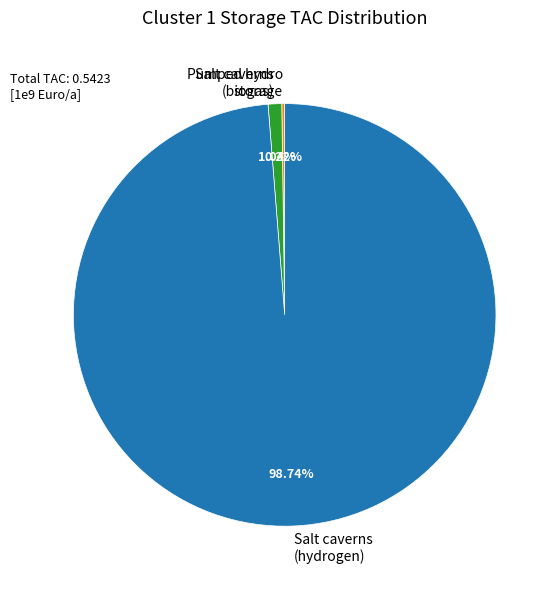

Is there a majority slice in this chart?

Yes